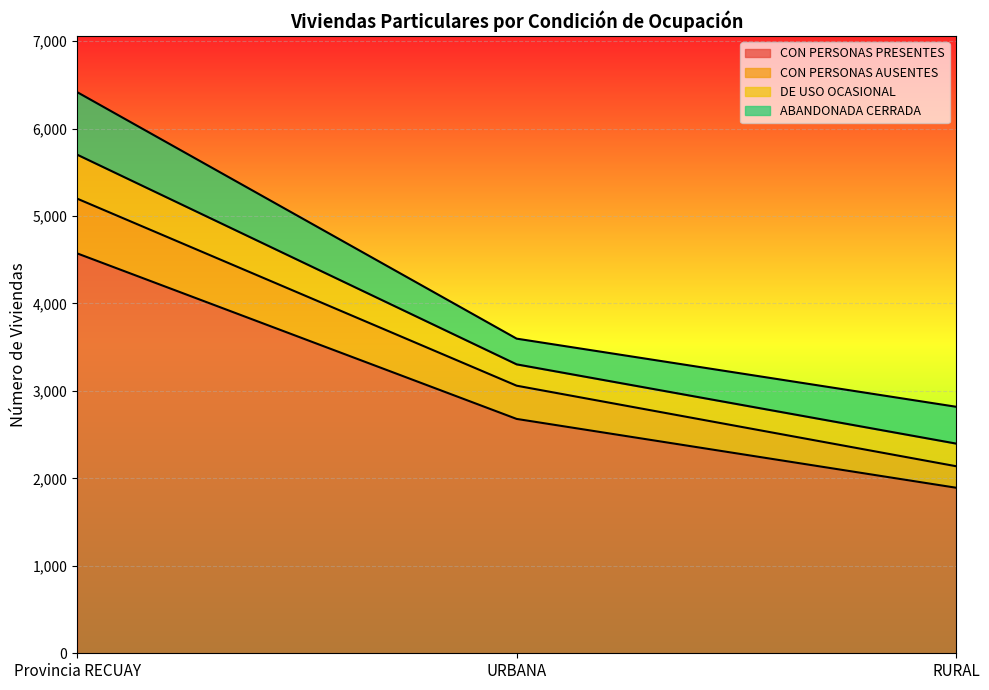

At which label does CON PERSONAS PRESENTES reach its minimum?

RURAL